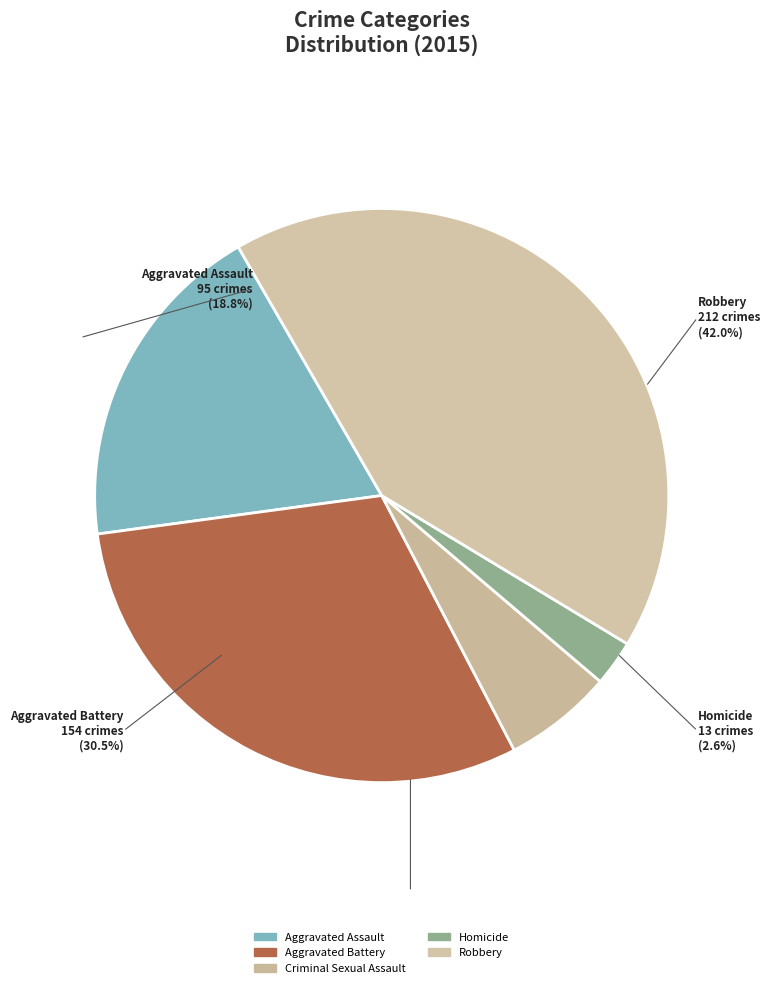

How much of the chart is everything except Aggravated Battery?

69.5%